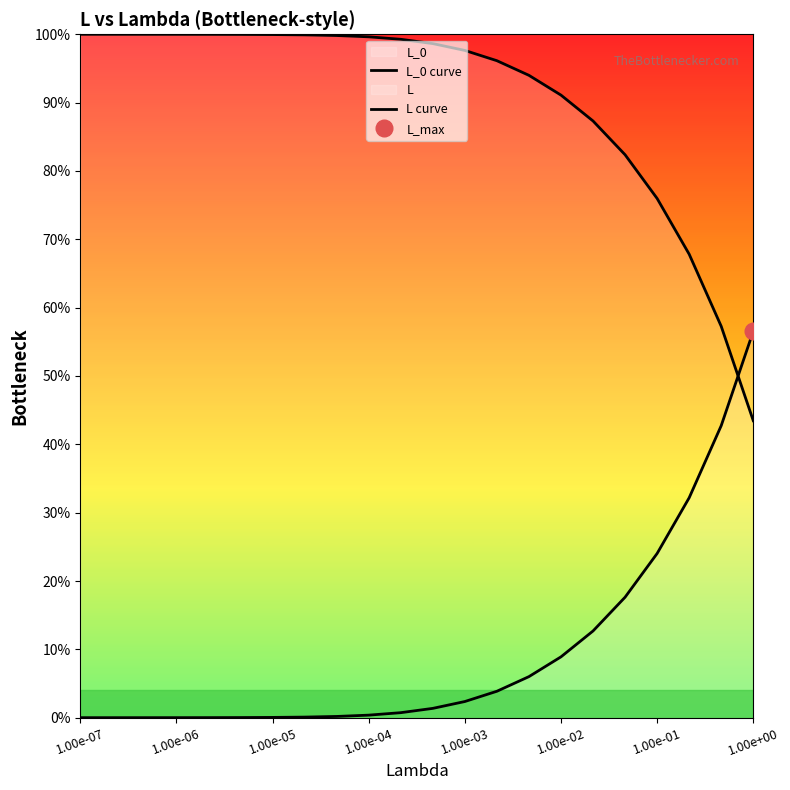

Is it true that L_0 curve equals 1.0 at 1.00e-07?

True